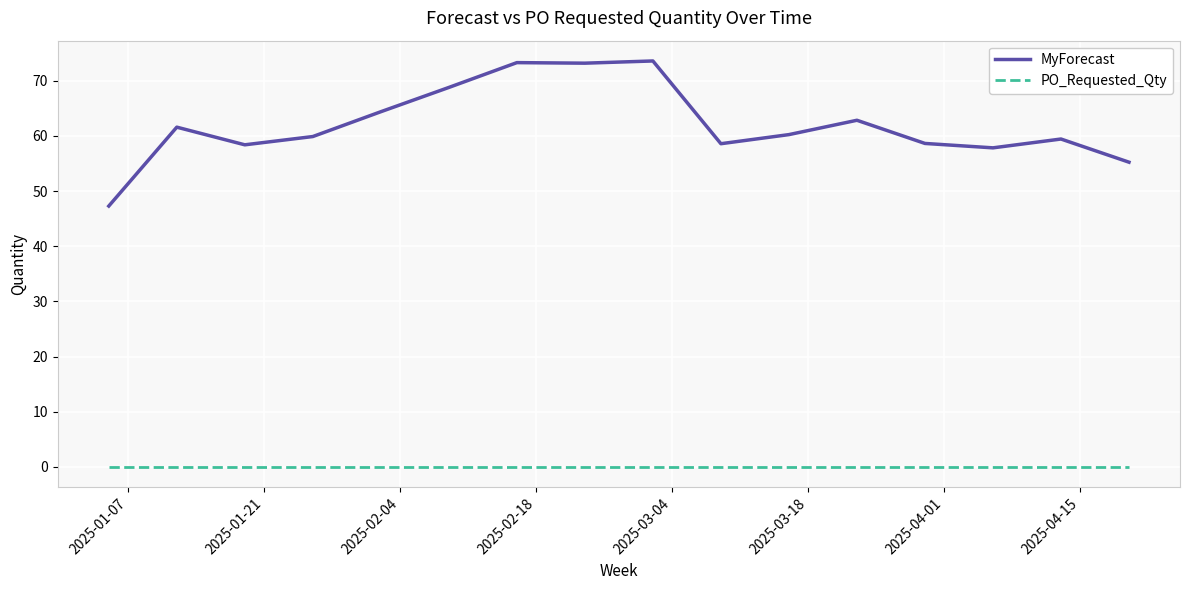

Which series has the largest total across all categories?

MyForecast